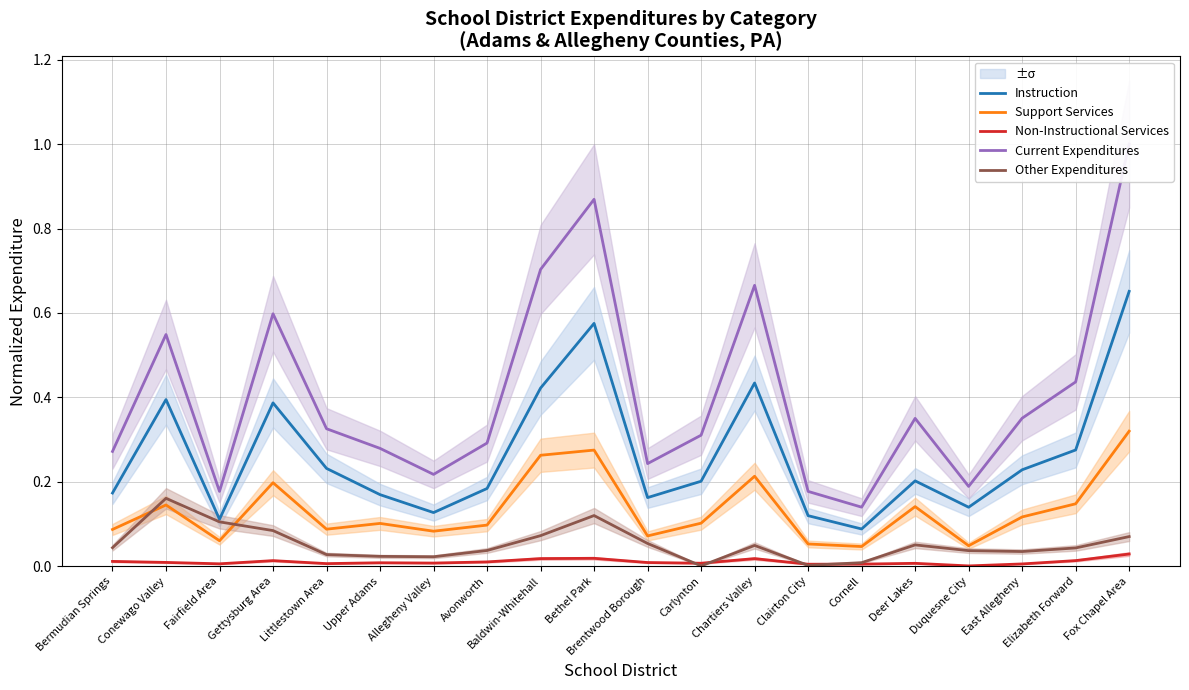

What is the value of the Instruction point at the 14th from the left?

0.1